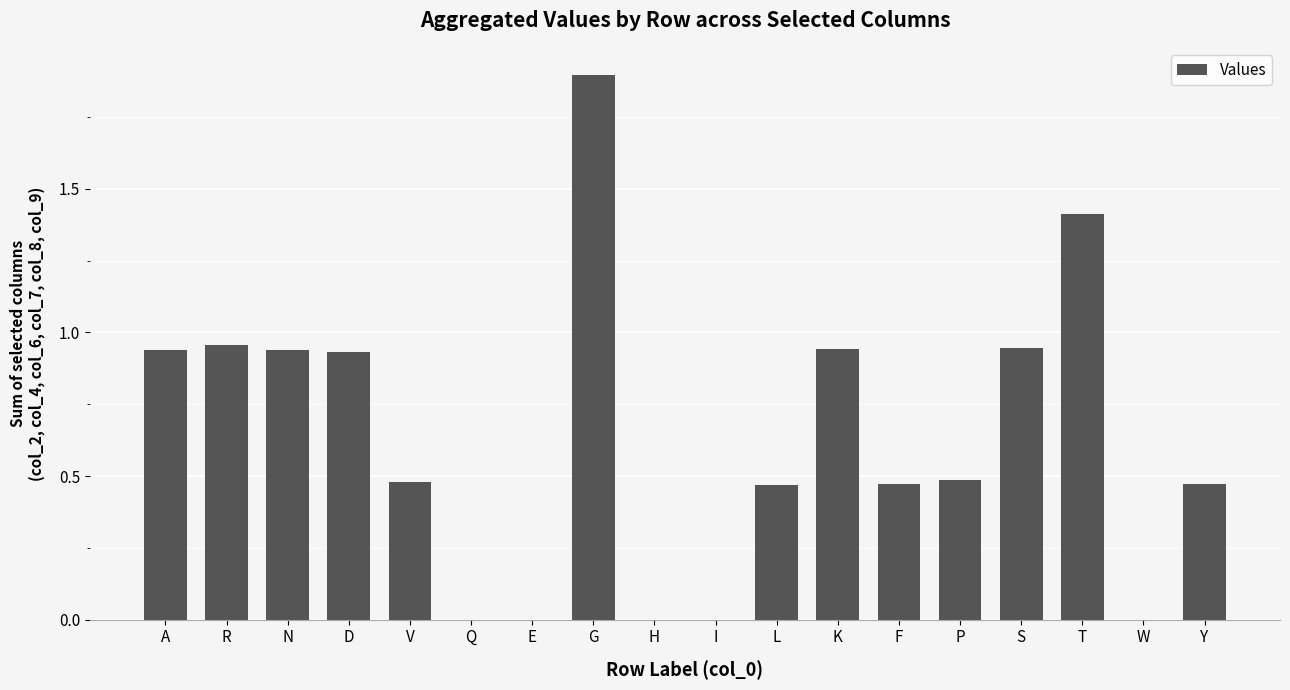

Between L and G, which is larger?

G